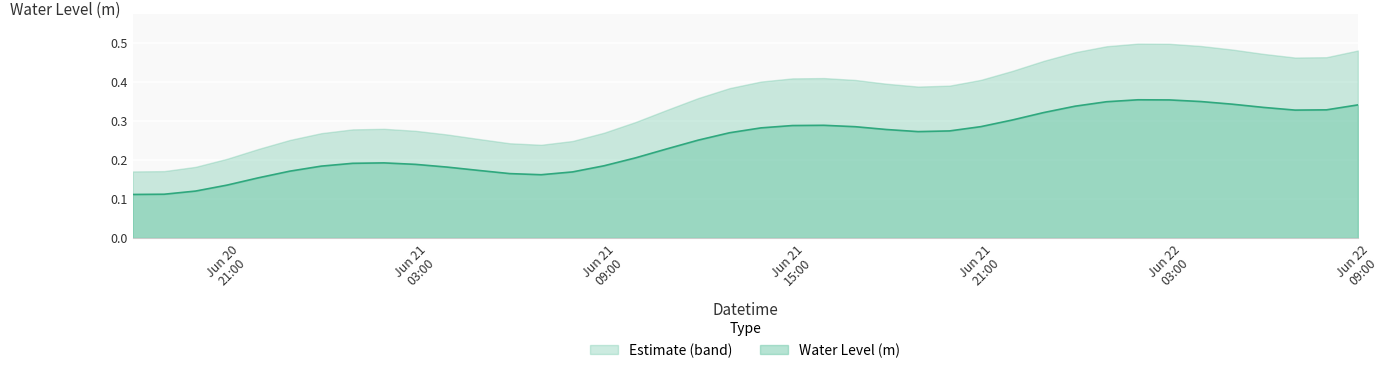

What is the difference between the maximum and minimum values?

0.2